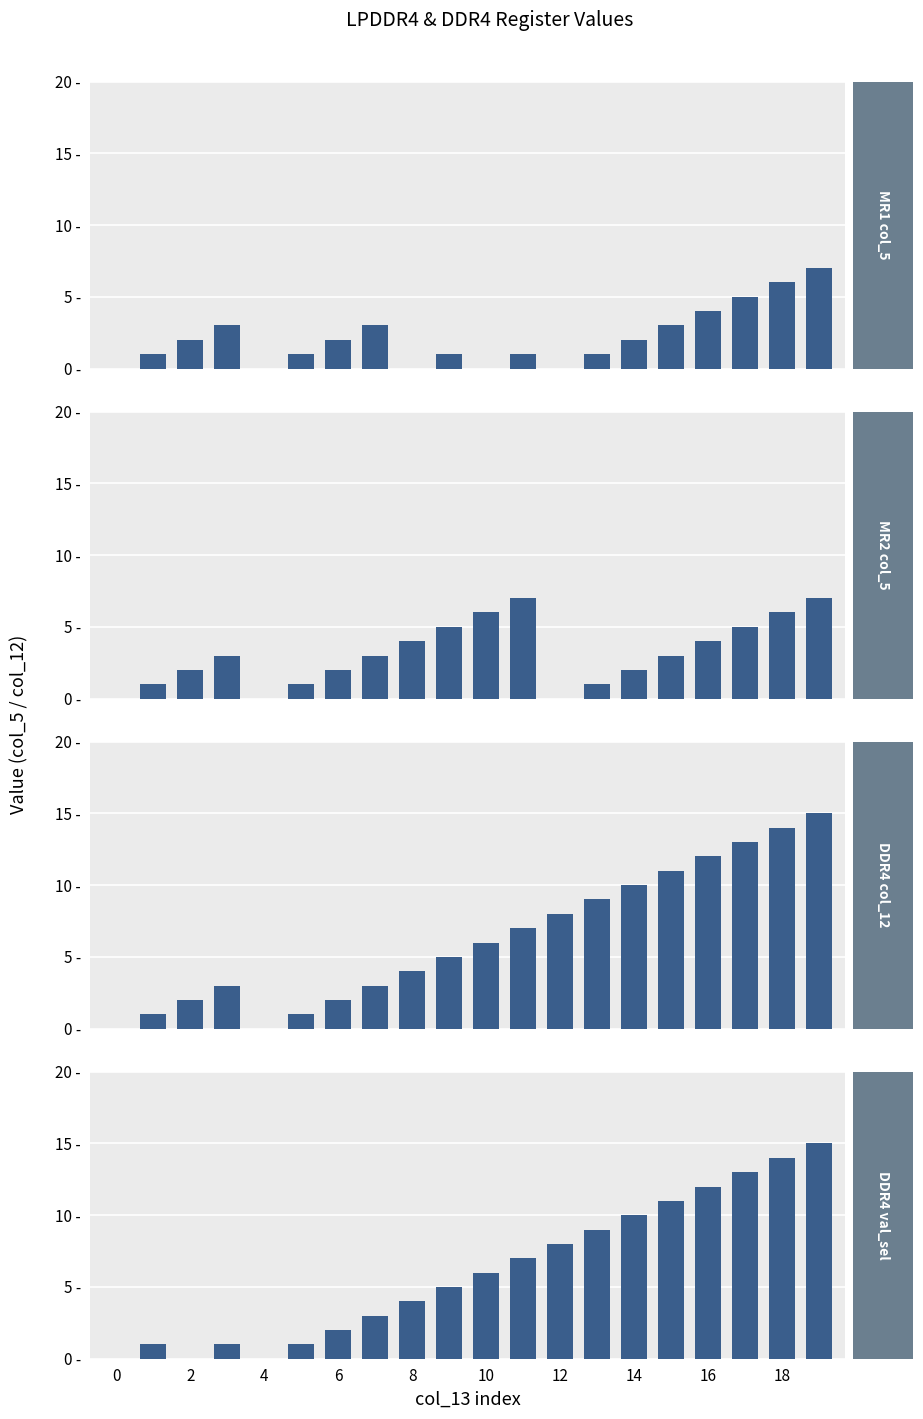

Which series has the widest spread of values?

DDR4_col_12